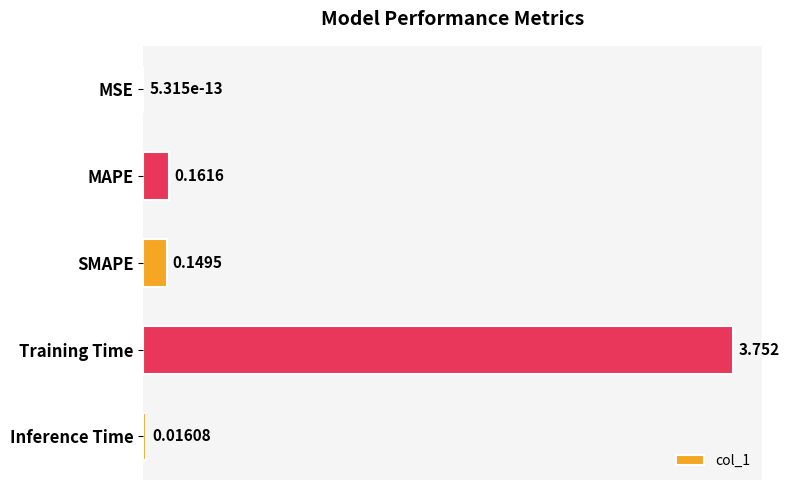

Between Inference Time and SMAPE, which is larger?

SMAPE